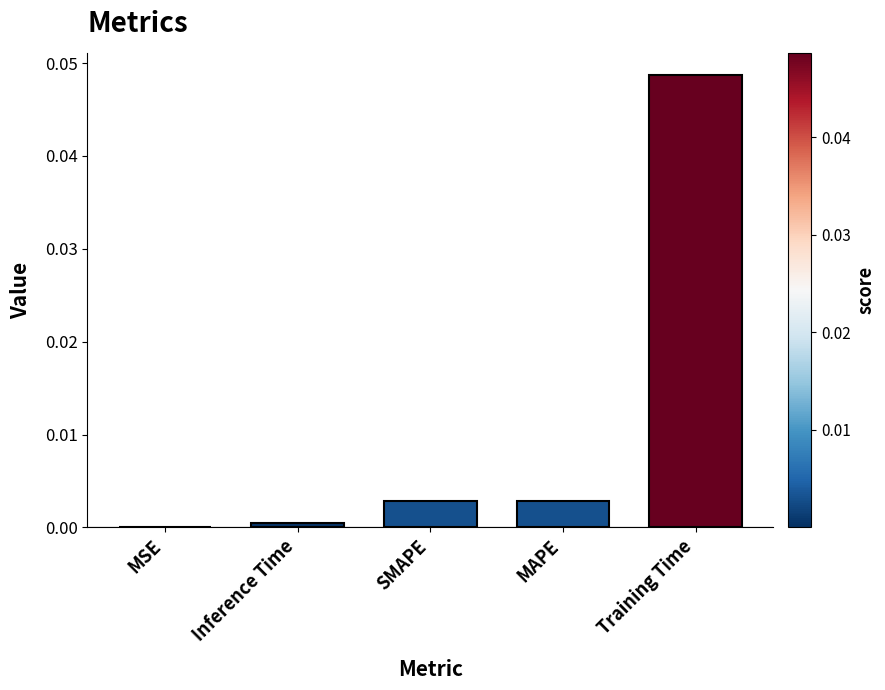

At which category does the chart reach its peak across all series?

Training Time